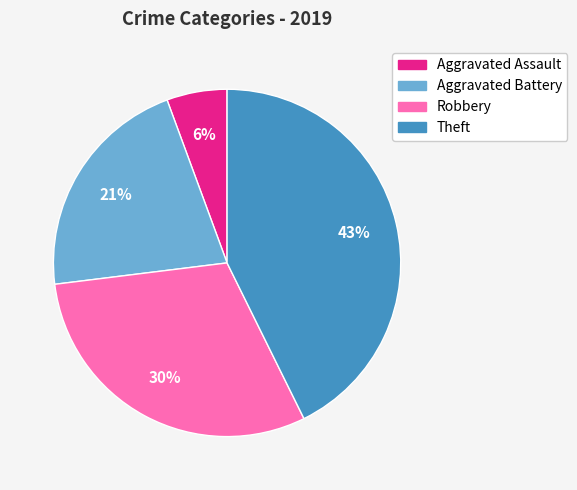

Which has a higher value, Aggravated Battery or Theft?

Theft